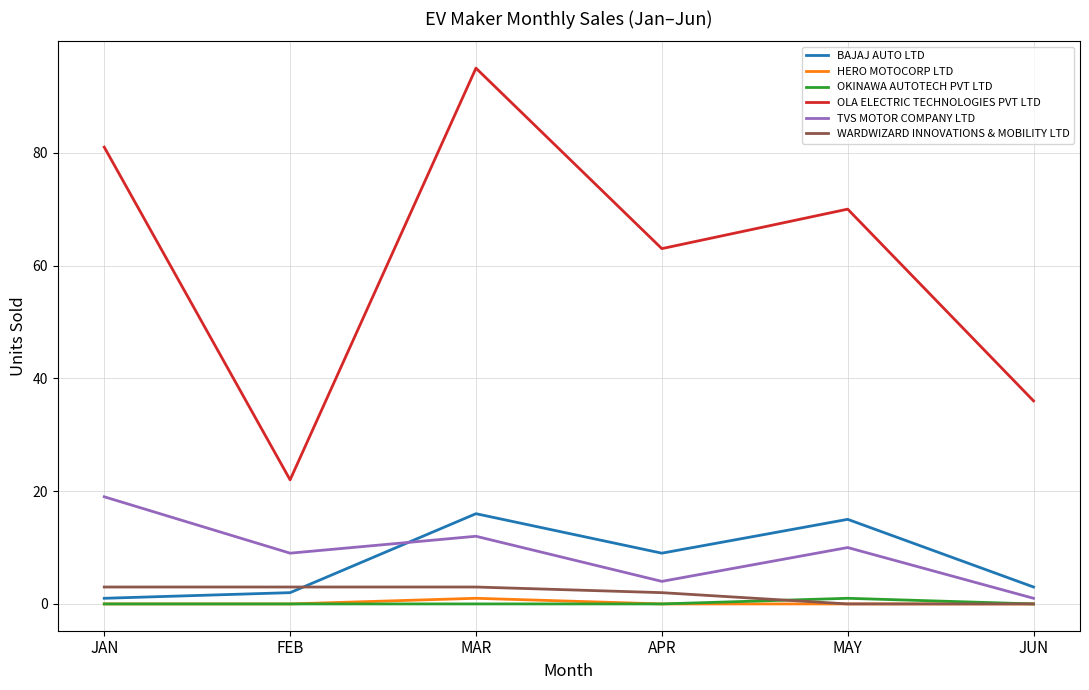

Between MAR and MAY, which series saw the biggest shift?

OLA ELECTRIC TECHNOLOGIES PVT LTD